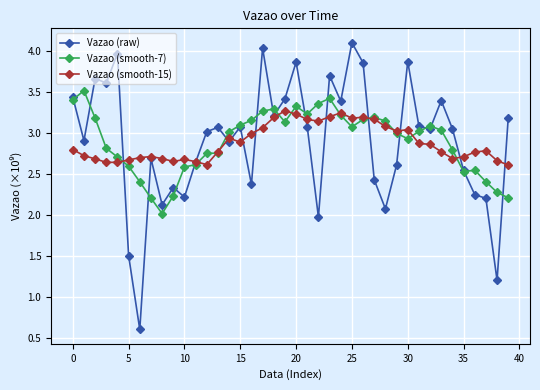

What is the value of the Vazao (raw) point at the 10th from the left?

2.3